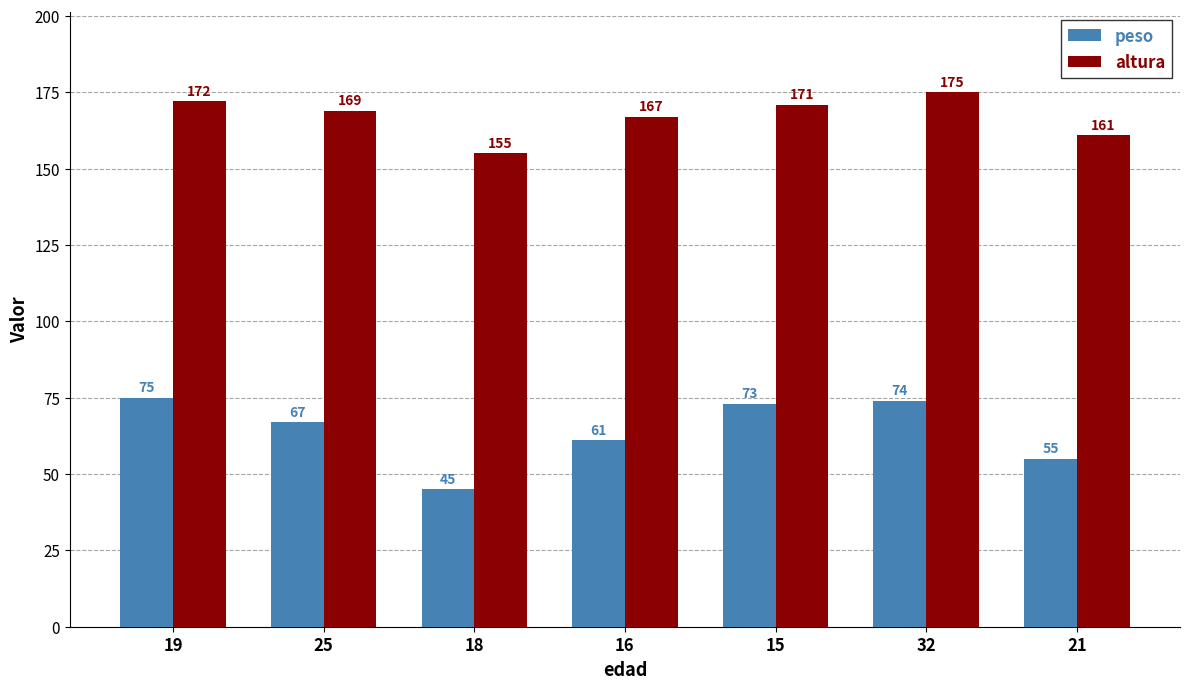

Where is altura nearest to the value 165?

16